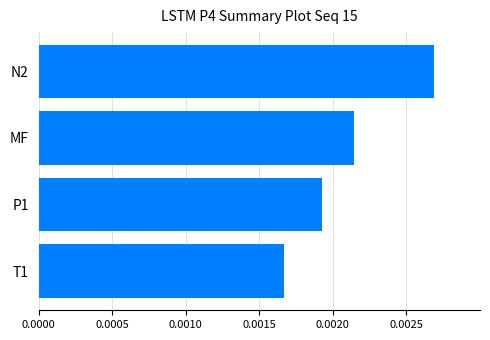

At which label is the value closest to 0?

T1